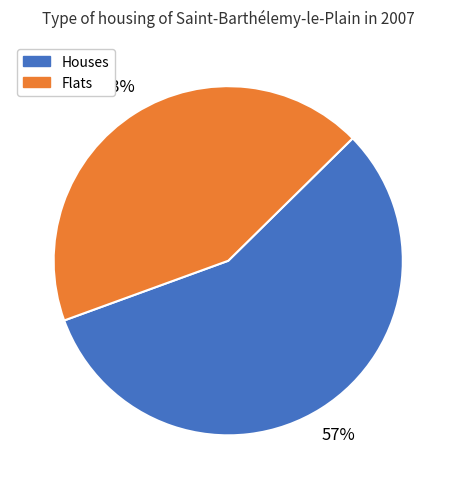

Which category has the biggest portion of the pie?

Houses